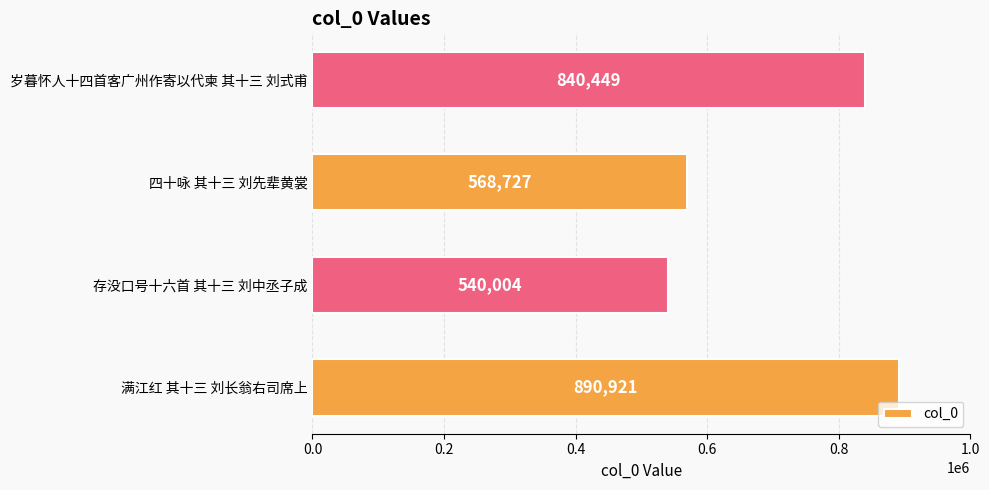

Reading bottom to top, list all the values displayed in this chart.

890921	540004	568727	840449